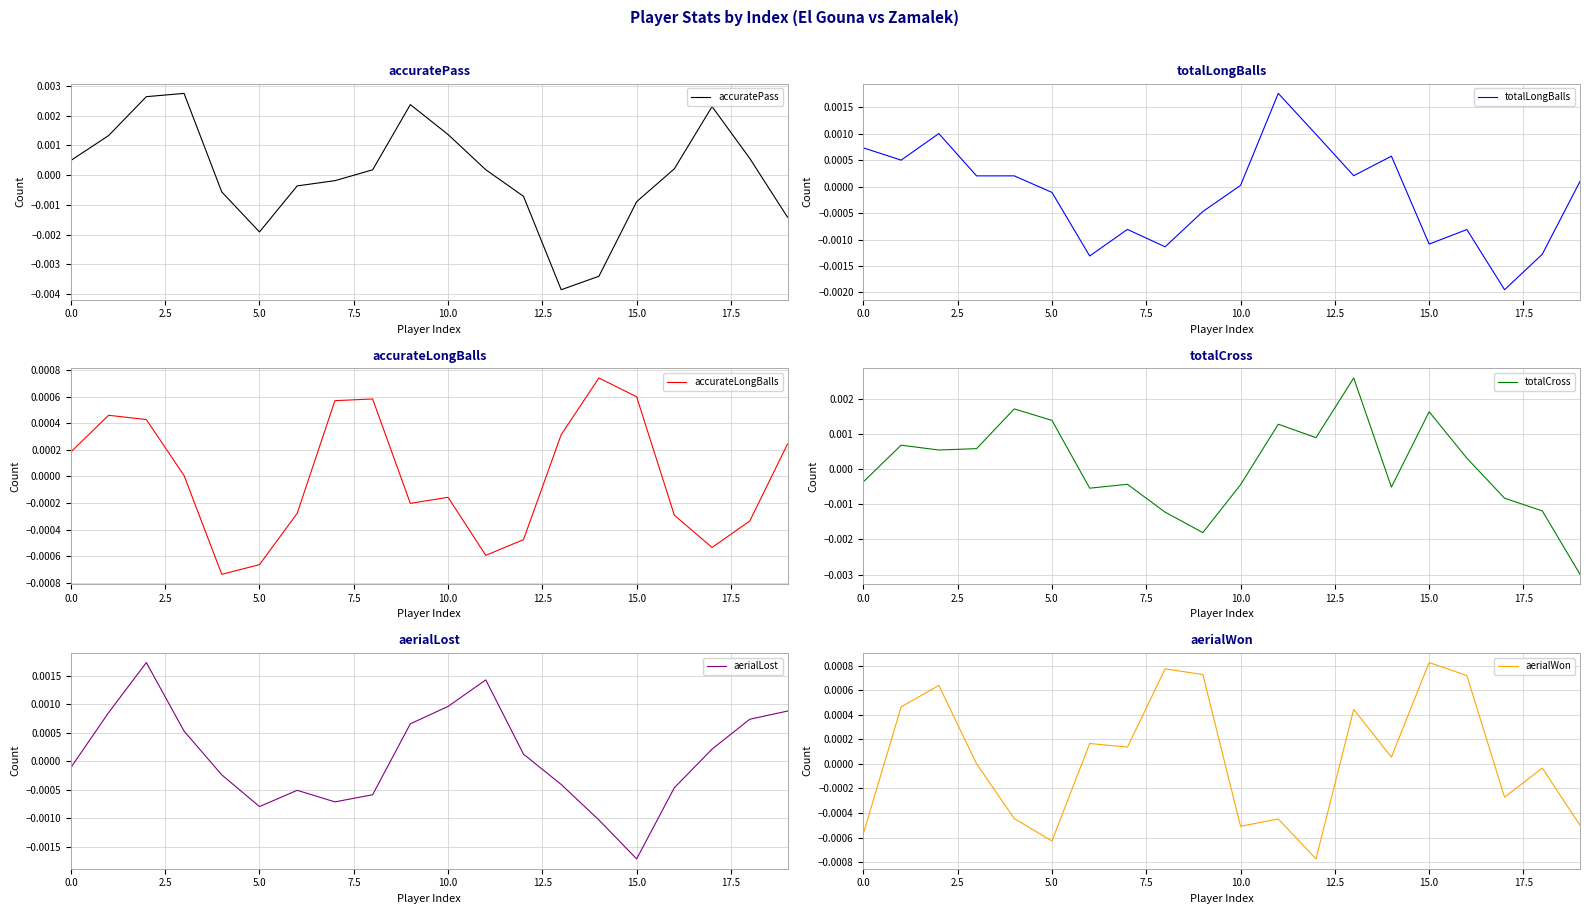

Is the value of aerialWon at 17 greater than the value of totalLongBalls at 2.5?

No